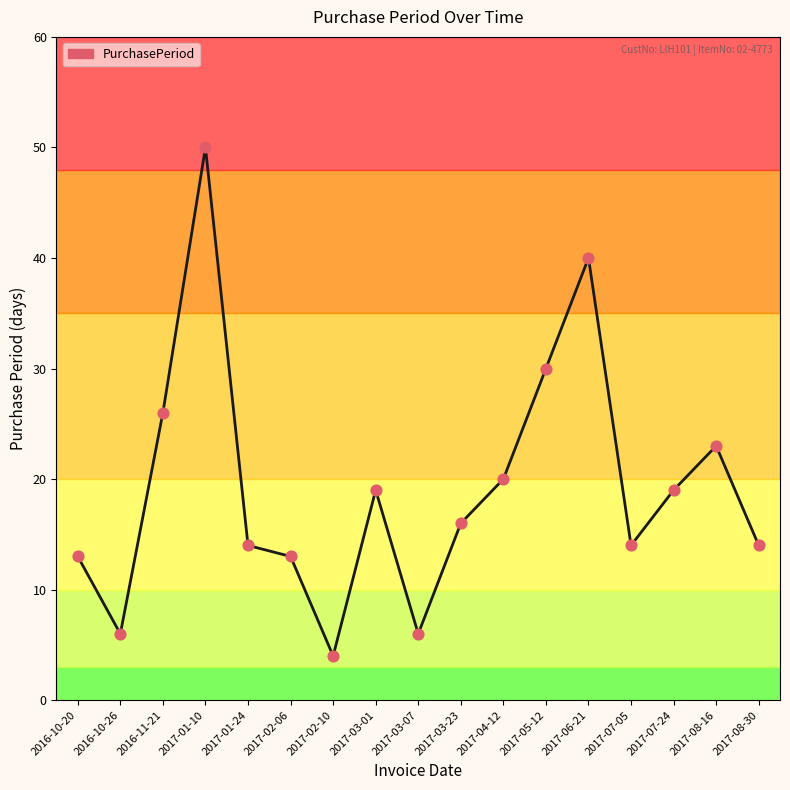

What is the change in value from 2016-10-26 to 2016-11-21?

+20